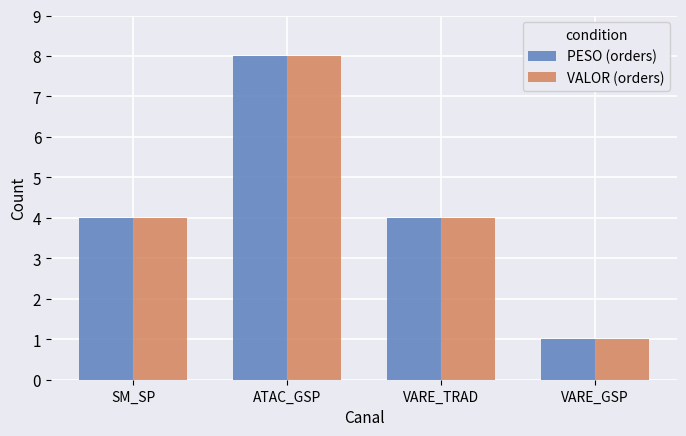

Reading left to right, list all the values displayed in this chart.

PESO (orders): SM_SP=4	ATAC_GSP=8	VARE_TRAD=4	VARE_GSP=1
VALOR (orders): SM_SP=4	ATAC_GSP=8	VARE_TRAD=4	VARE_GSP=1